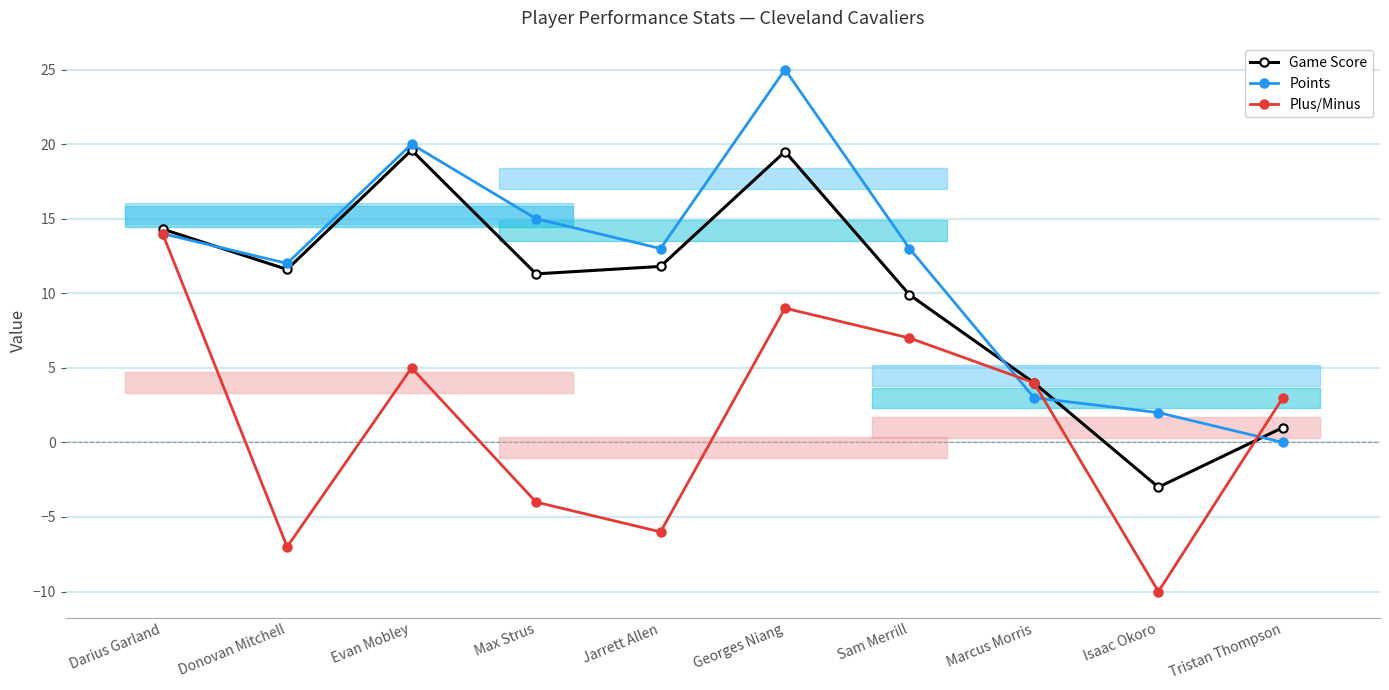

How many intersections are there between Plus/Minus and Game Score?

1